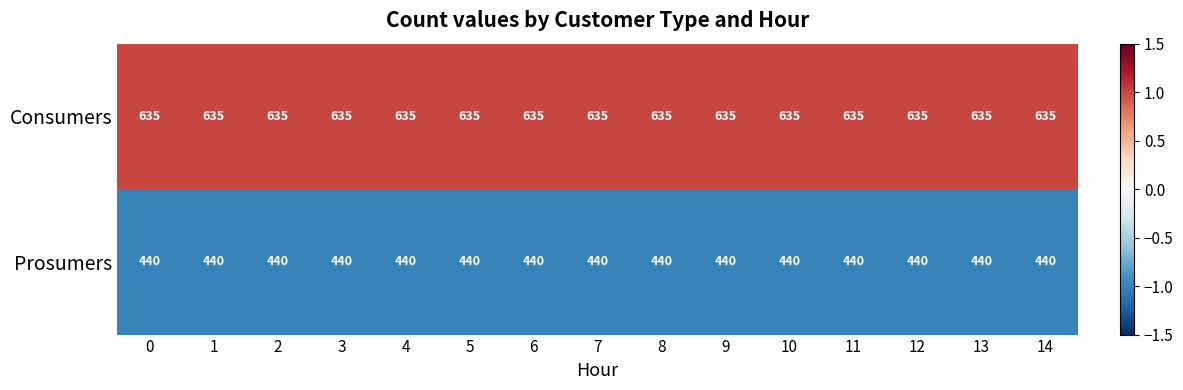

What is the spread (max minus min) of values at 11?

195